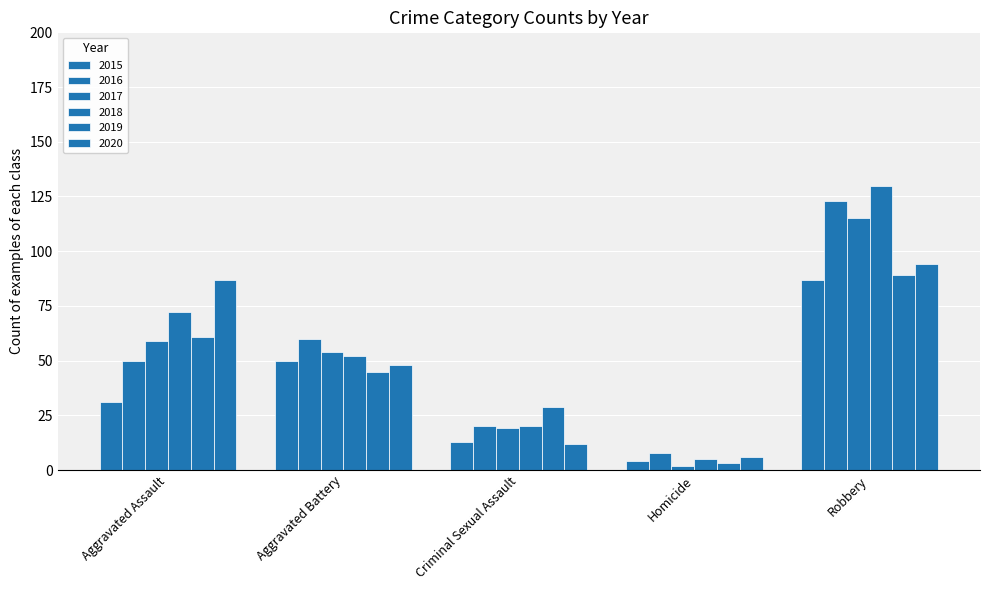

What is the maximum value shown in the chart?

130